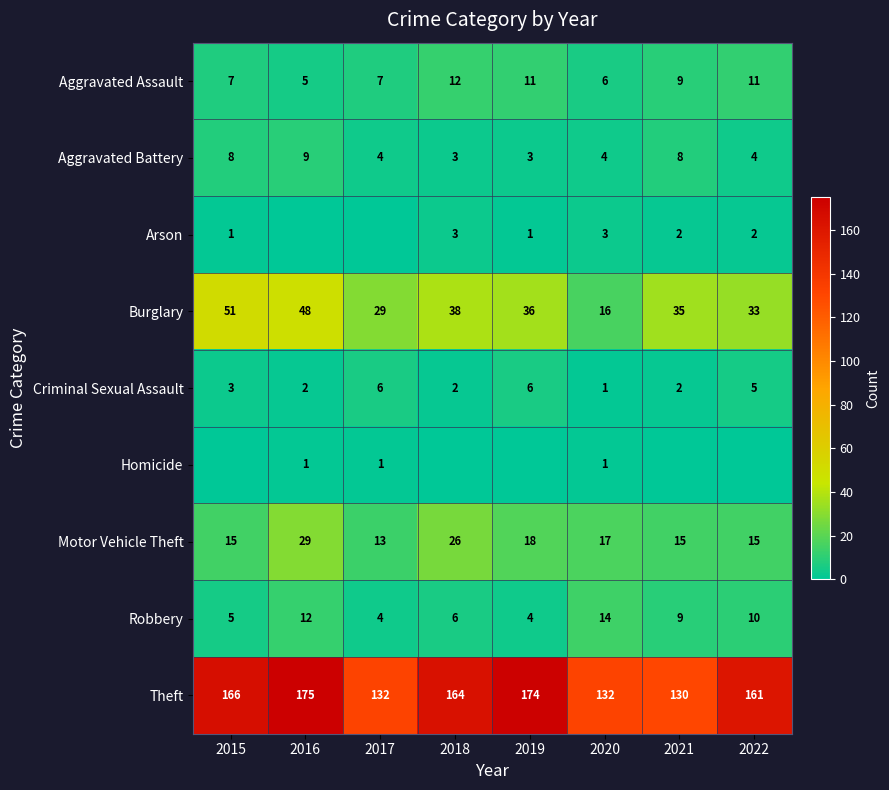

What is the approximate value of Theft at 2021, to the nearest 10?

130